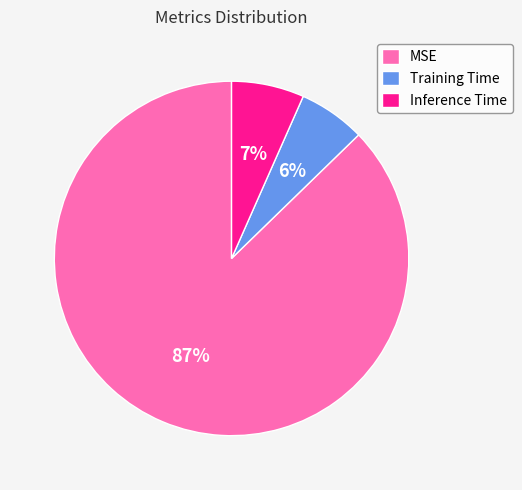

To the nearest percent, what is the difference between the largest and smallest slice percentages?

81%